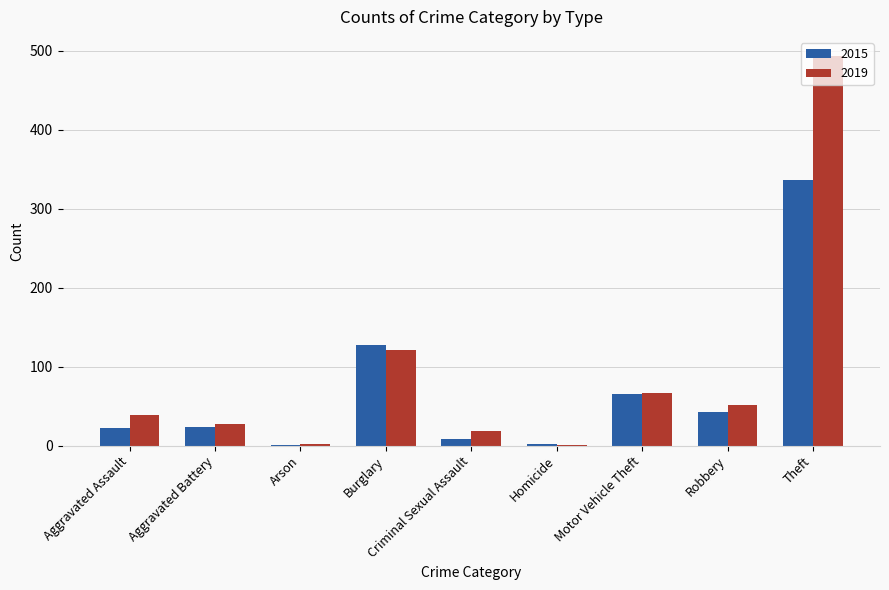

Is the value of 2019 at Robbery greater than the value of 2015 at Aggravated Assault?

Yes